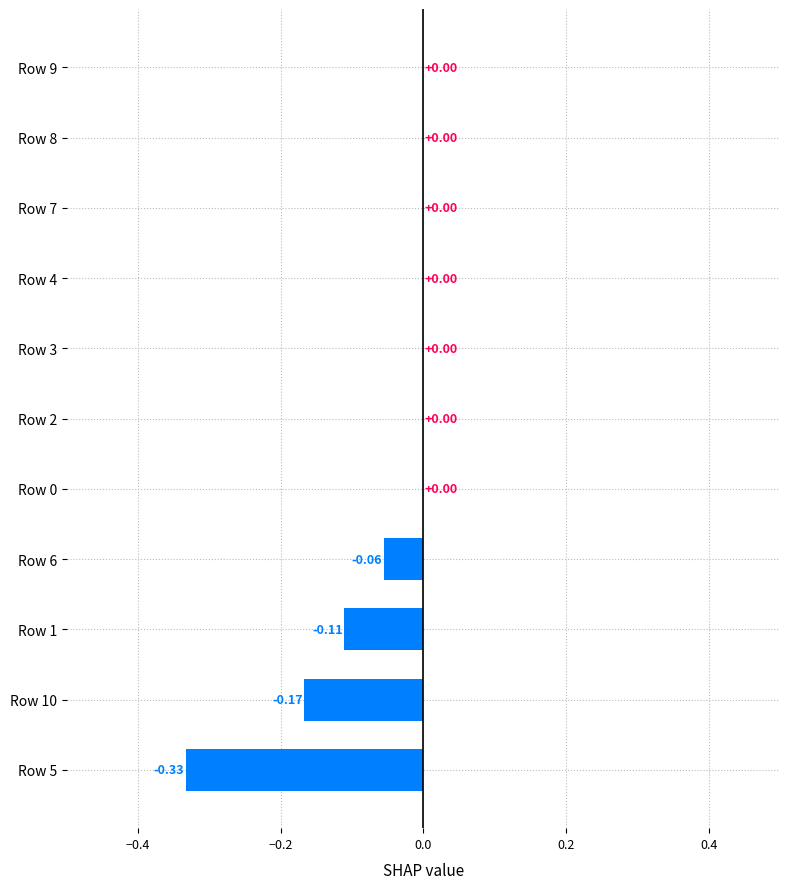

Which has a higher value, Row 5 or Row 9?

Row 9